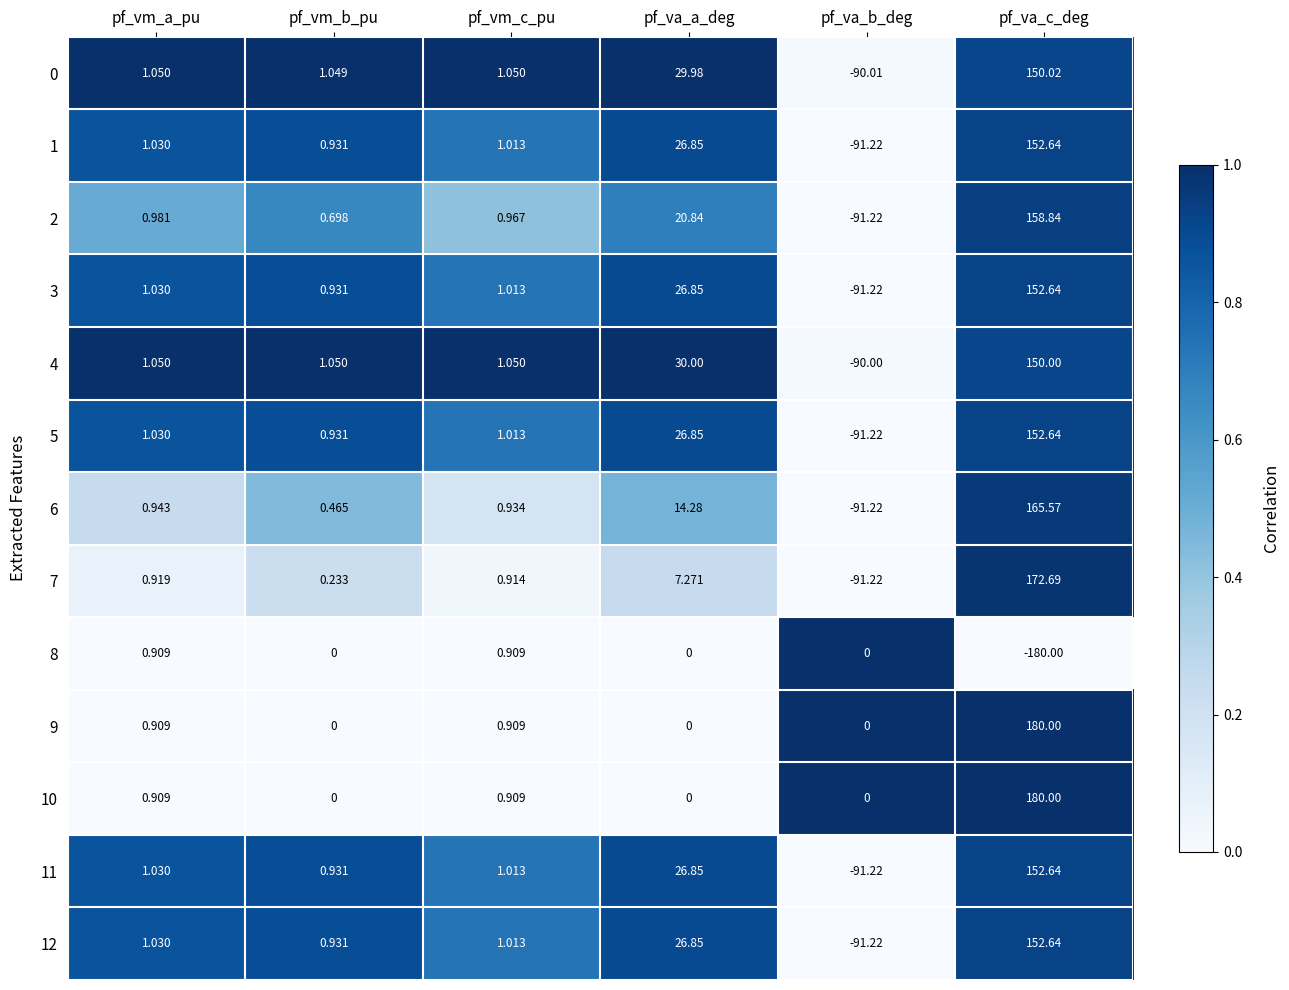

Rank the categories by 7 value from highest to lowest.

pf_va_c_deg, pf_va_a_deg, pf_vm_a_pu, pf_vm_c_pu, pf_vm_b_pu, pf_va_b_deg